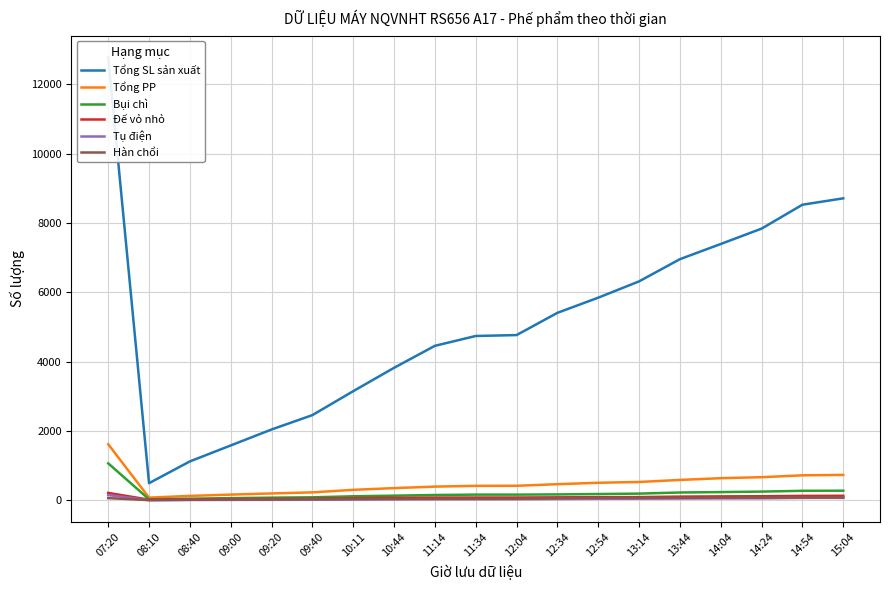

What is the minimum value shown in the chart?

1